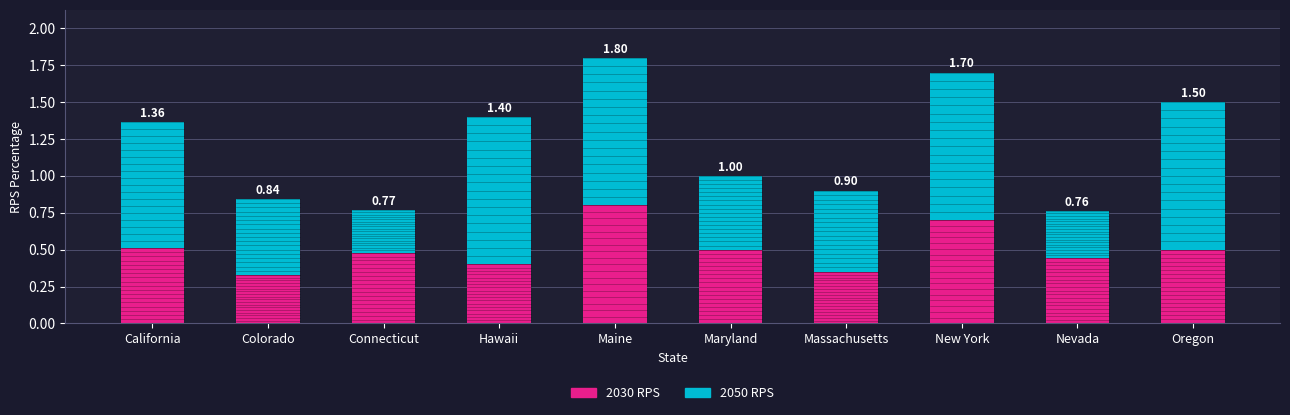

At which label is 2030 RPS closest to 0?

Colorado